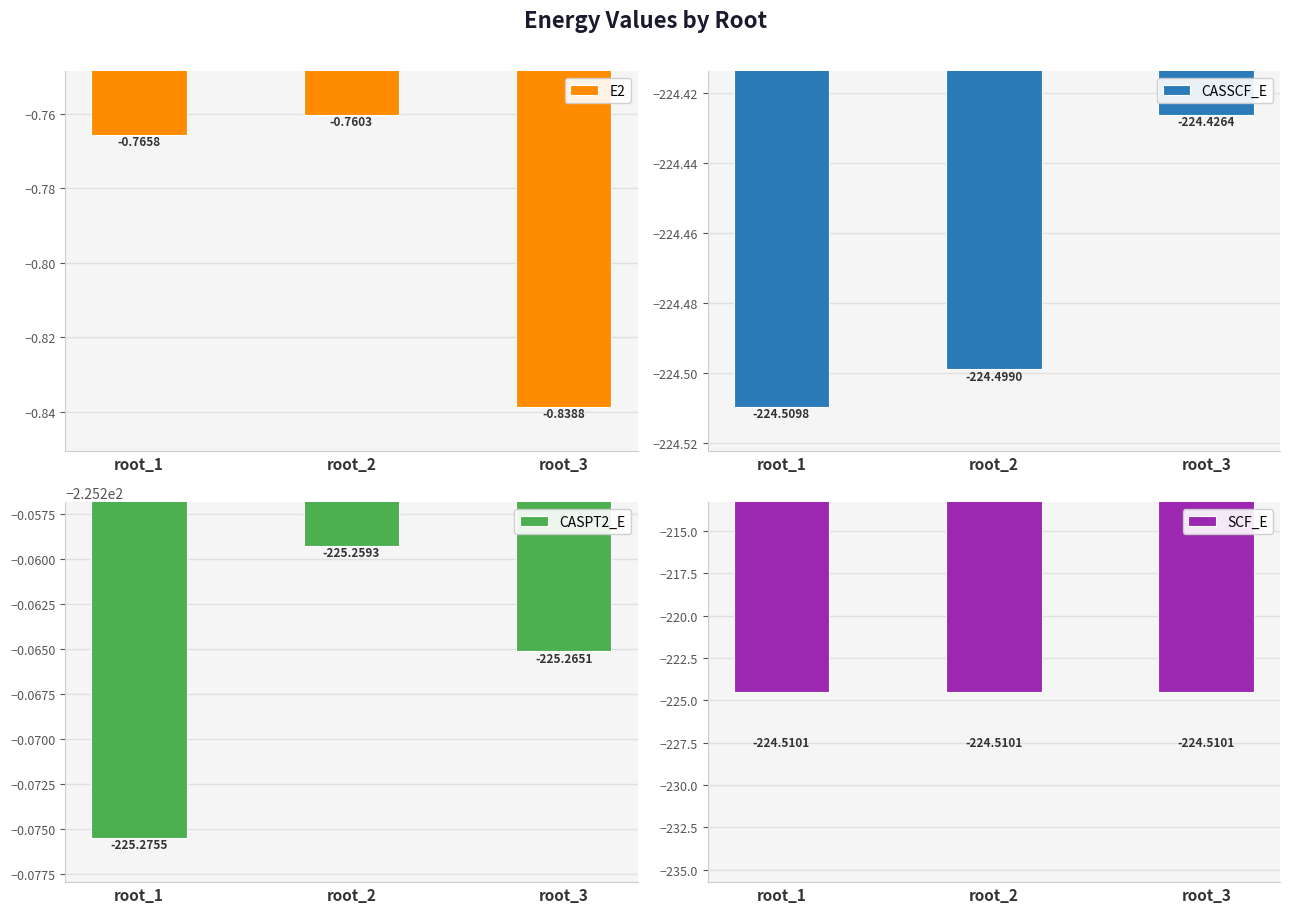

What is the value of the E2 bar at the 1st from the left?

-0.8